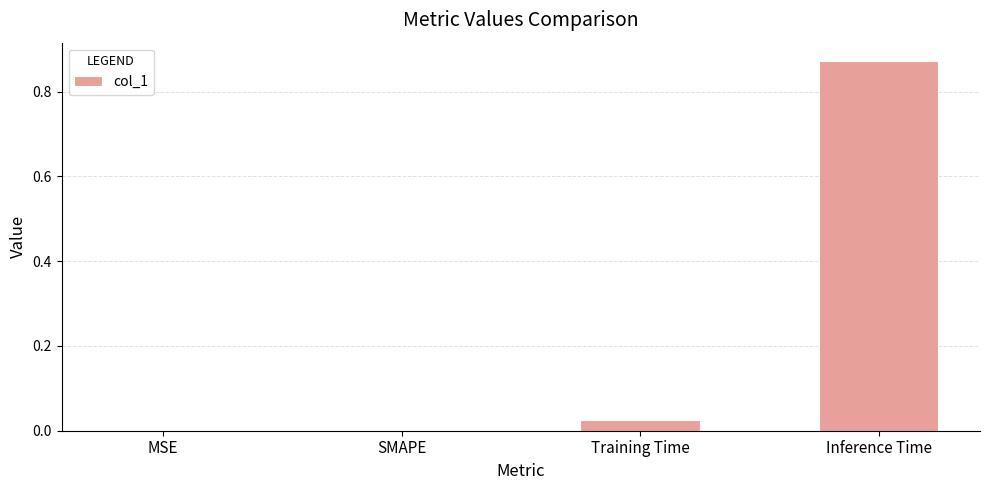

Count the number of categories in the chart.

4